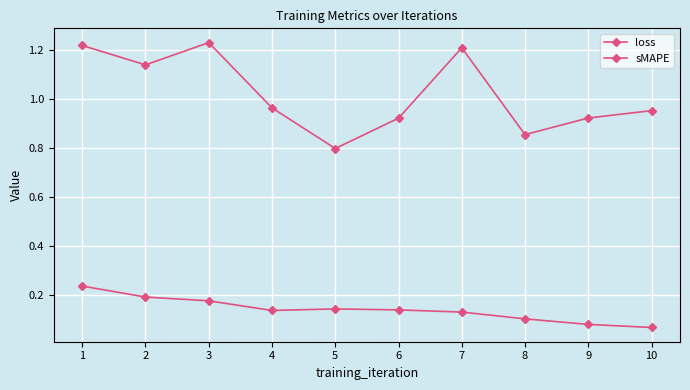

Count the number of categories in the chart.

10